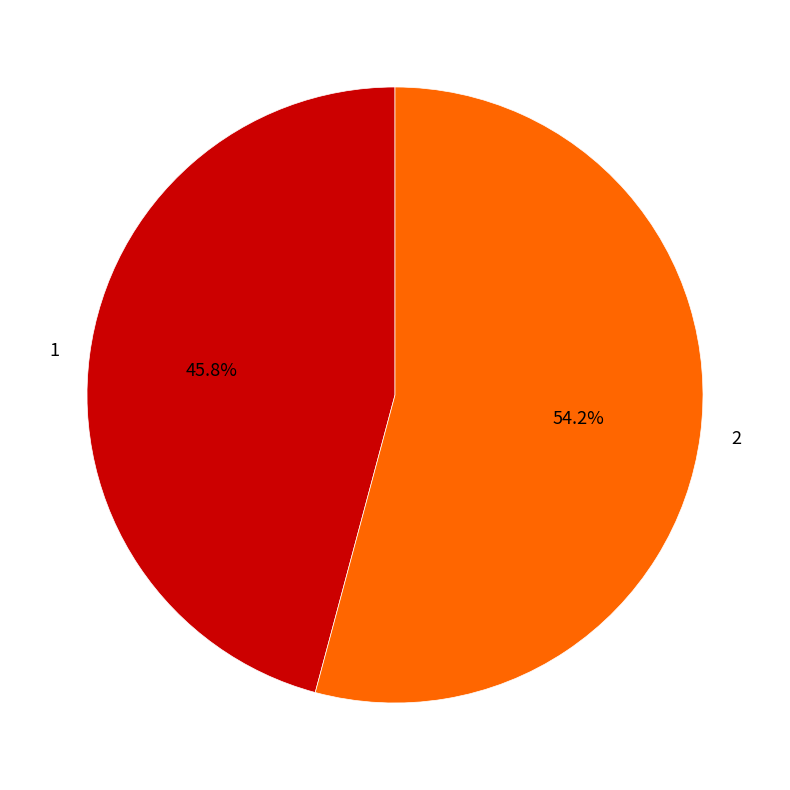

How many slices are in this pie chart?

2